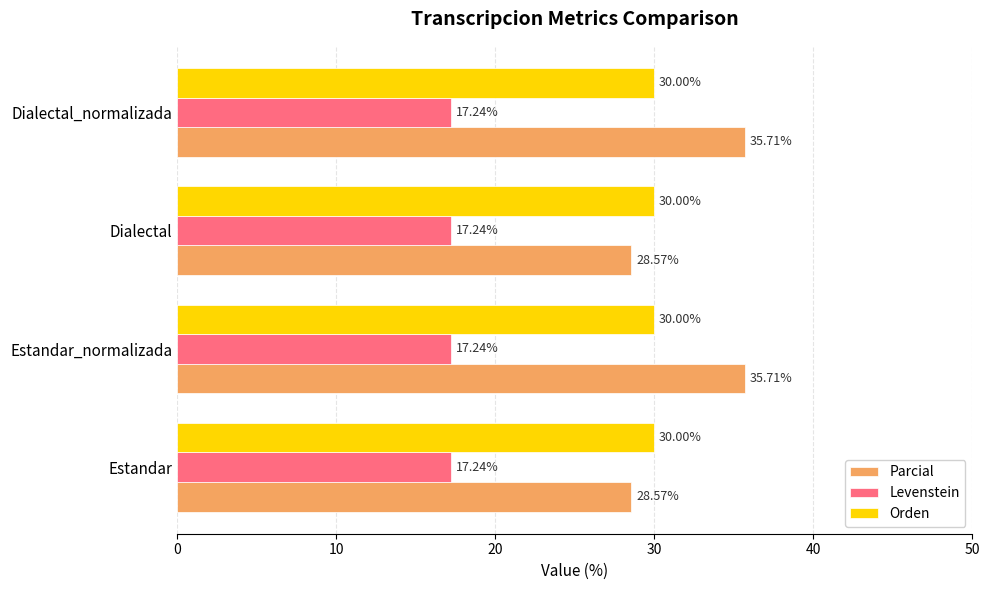

At Estandar, list the series in order from smallest to largest.

Levenstein, Parcial, Orden